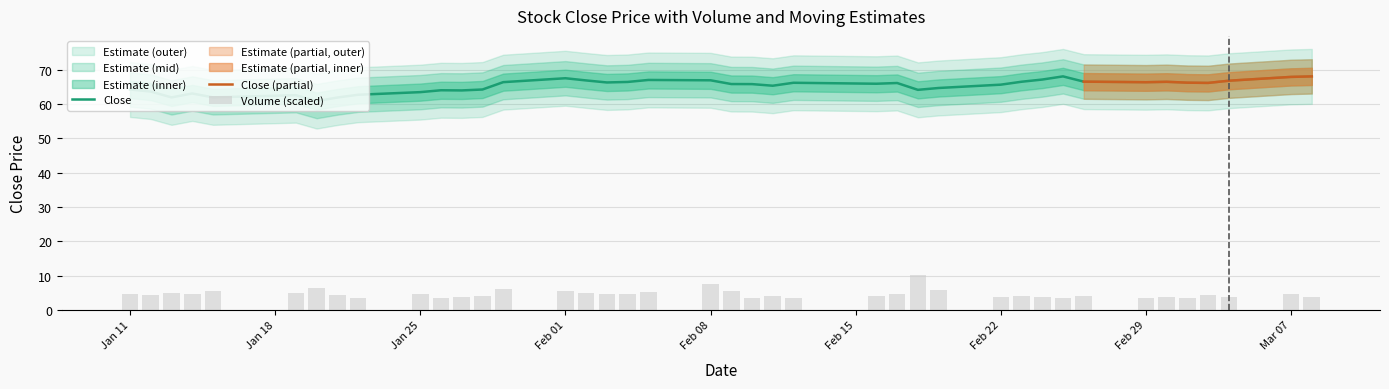

Rank the series by their maximum value, from lowest to highest.

volume, close